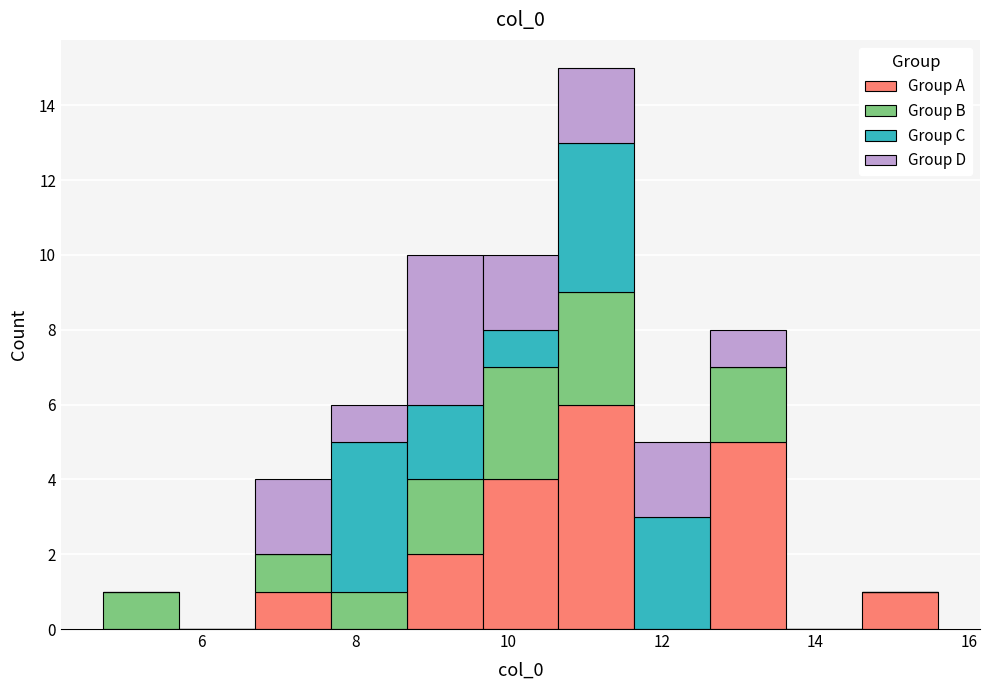

Which range on the x-axis has the tallest stacked bar (by total height)?

10.6 to 11.6